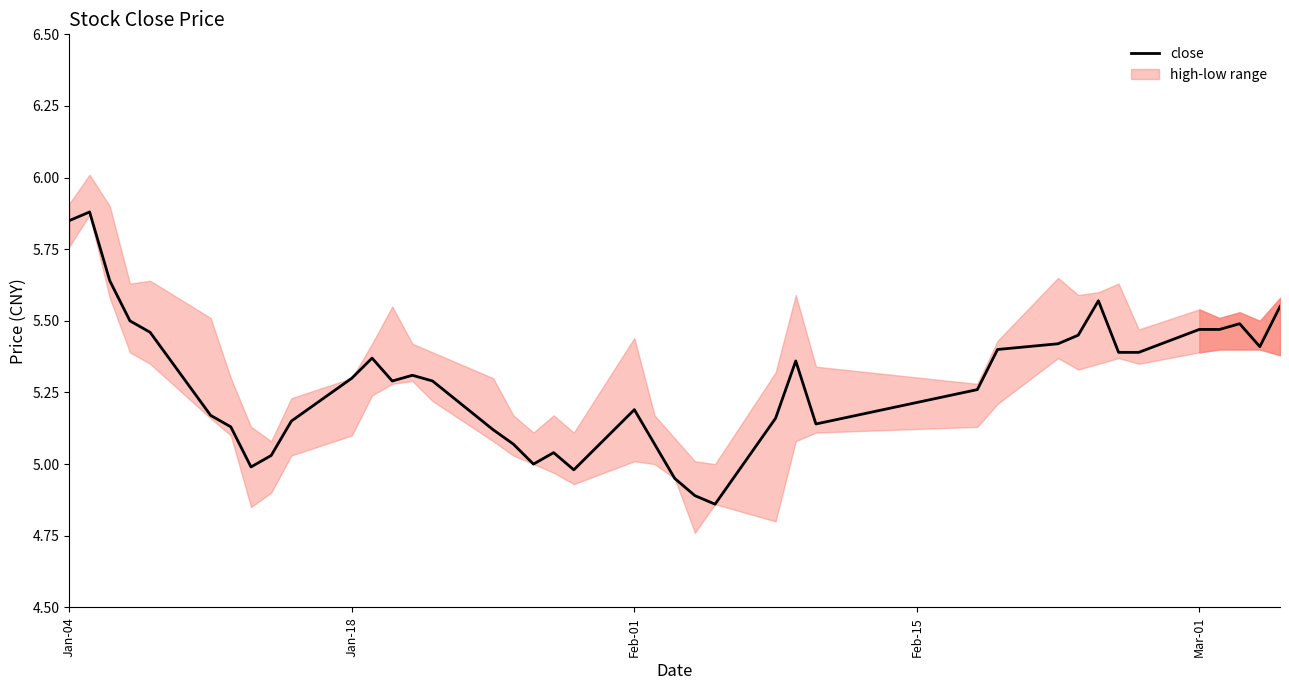

What is the sum of all values?

211.5